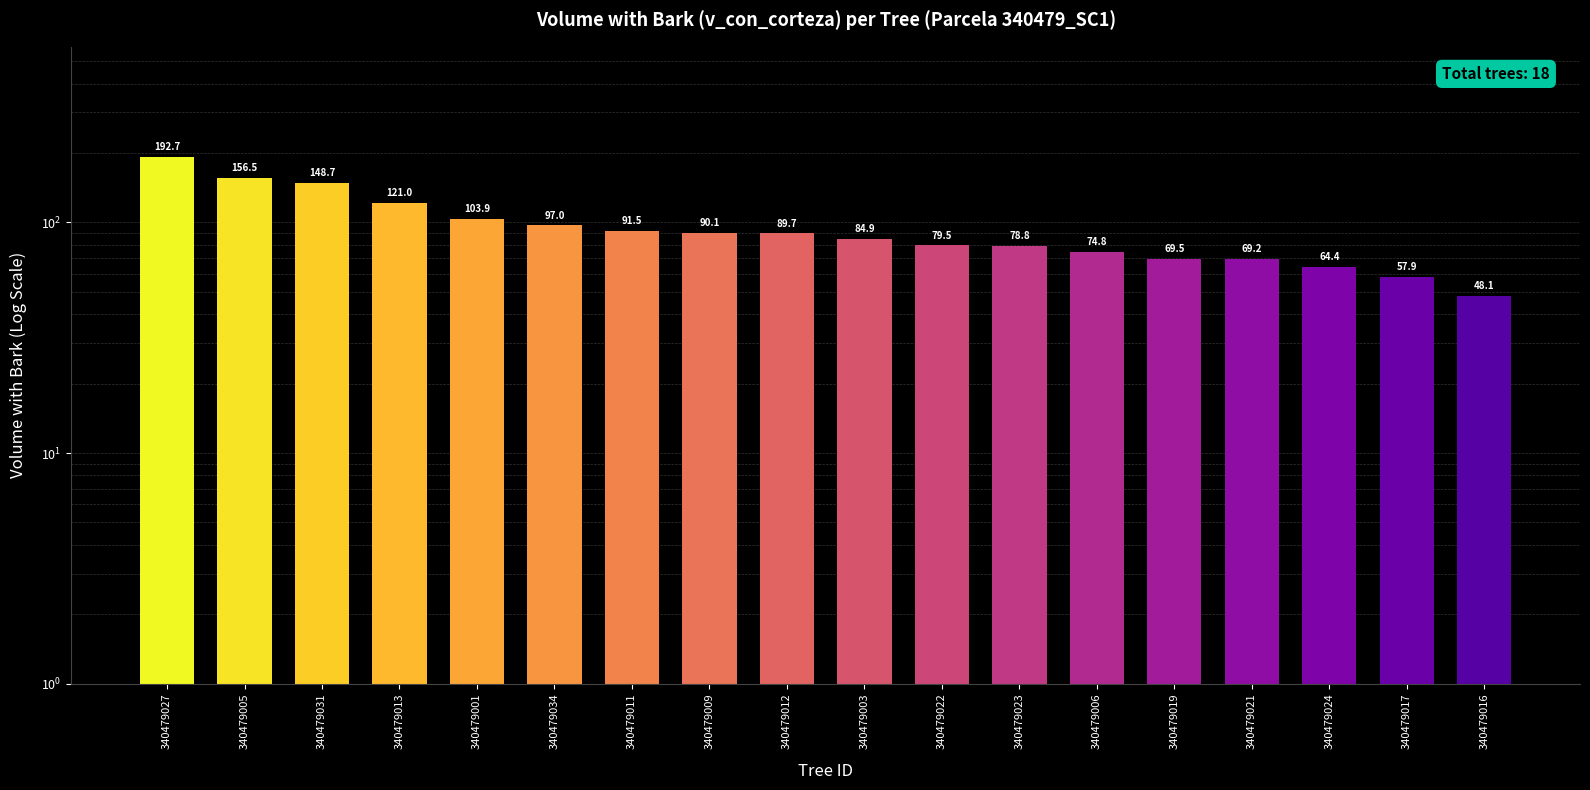

What is the difference between the values at 340479021 and 340479009?

20.9